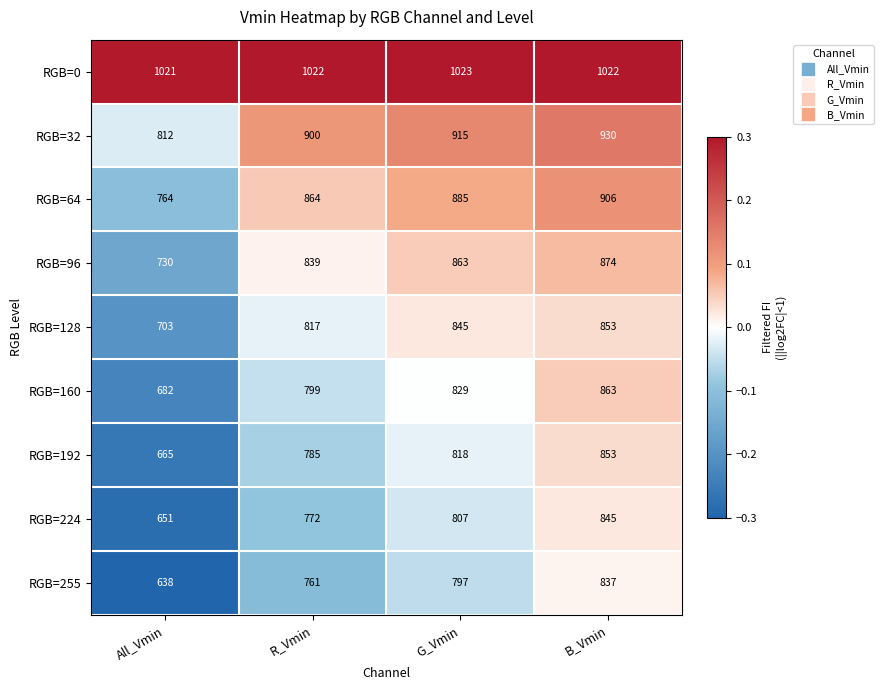

The RGB=224 series shows 1352 at G_Vmin. True or false?

False